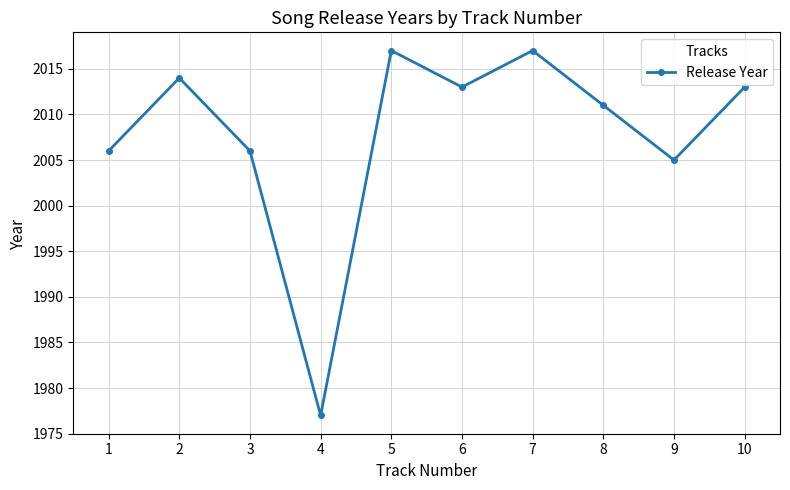

How many interior local valleys (lower than both neighbors) does the data have?

3